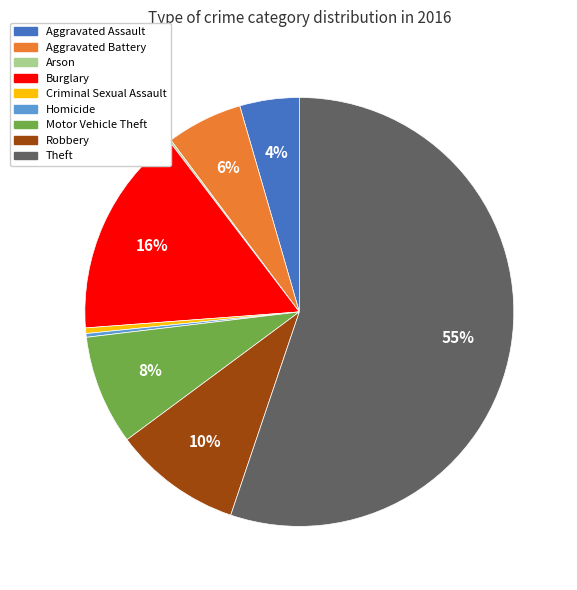

Combined, do Aggravated Battery and Homicide account for over 50%?

No